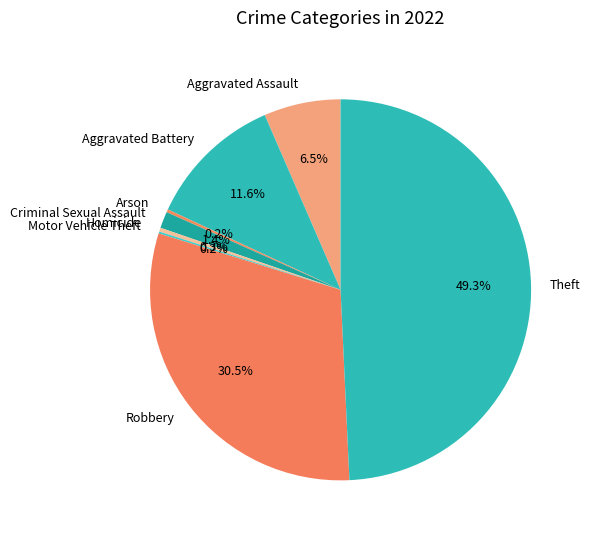

What portion of the pie excludes Robbery?

69.5%